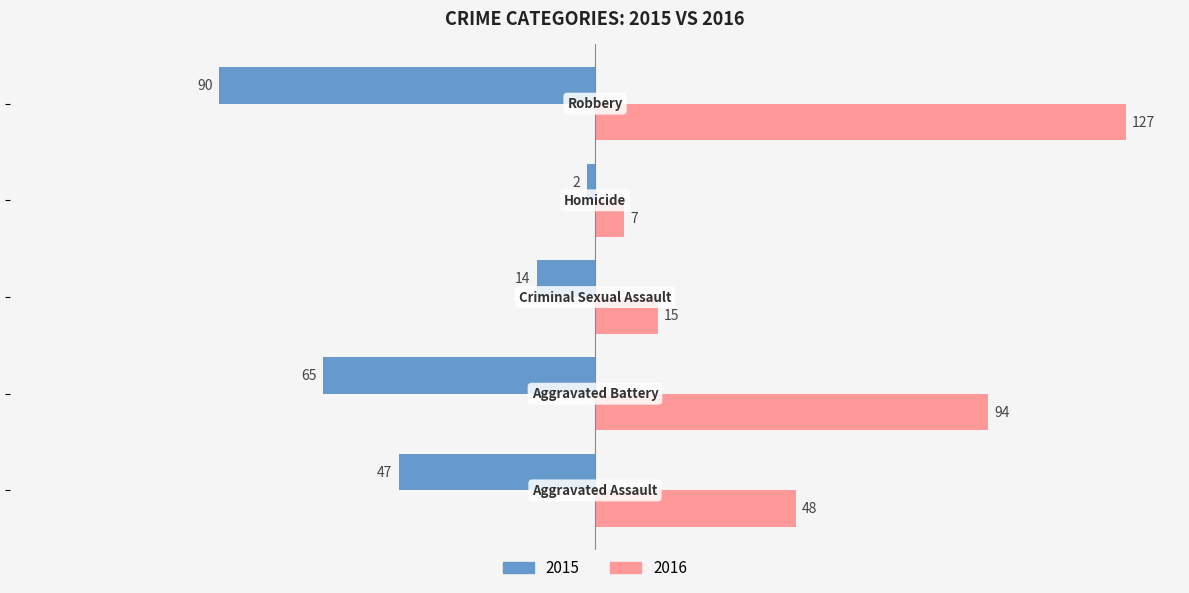

Which series has the largest total across all categories?

2016